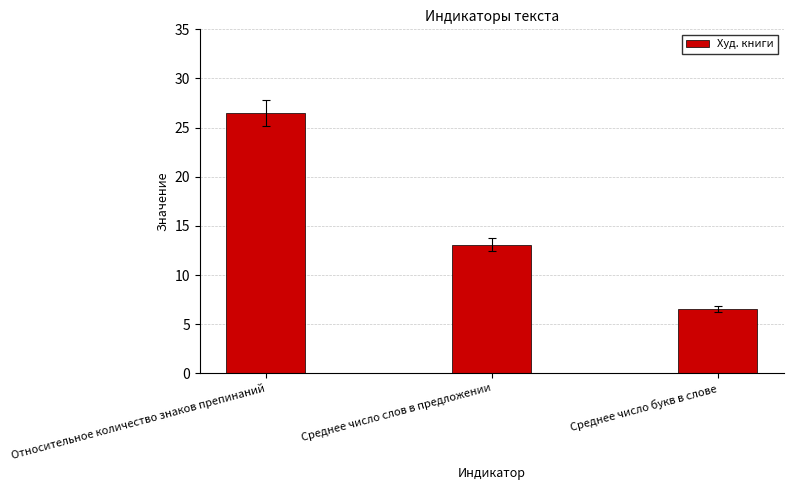

What is the label of the 1st bar from the left?

Относительное количество знаков препинаний